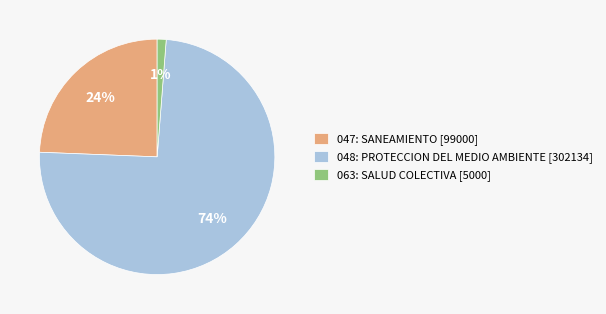

What percentage is the 047: SANEAMIENTO slice, to the nearest percent?

24%